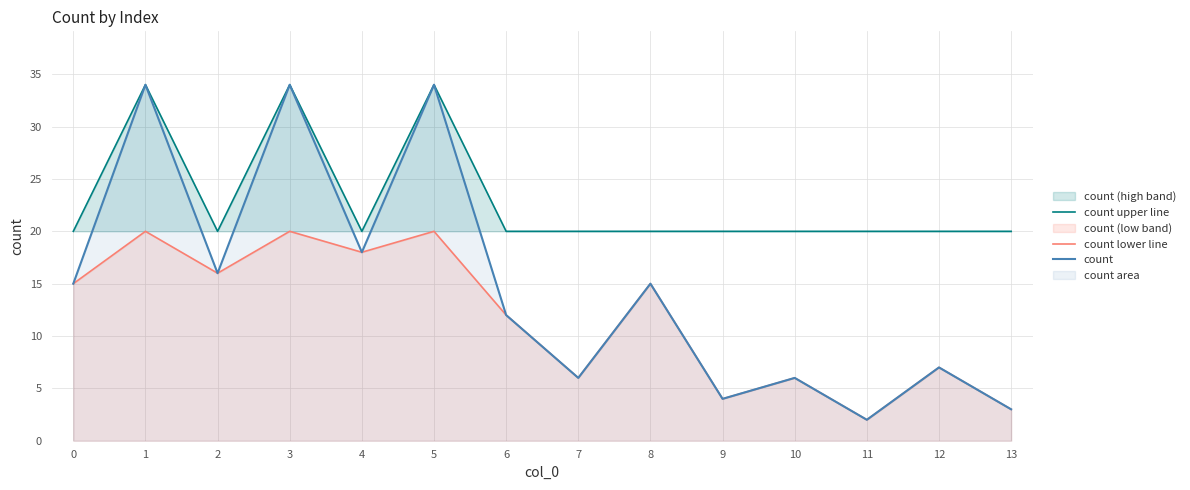

How many values in the count series are below 15?

7